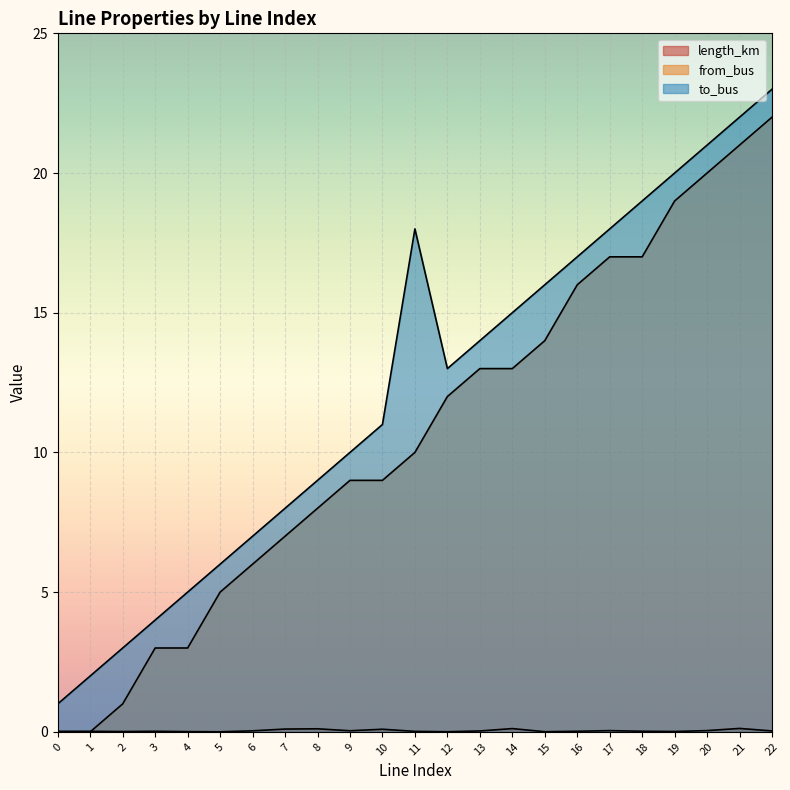

True or false: length_km has more than 1 interior local peaks.

True